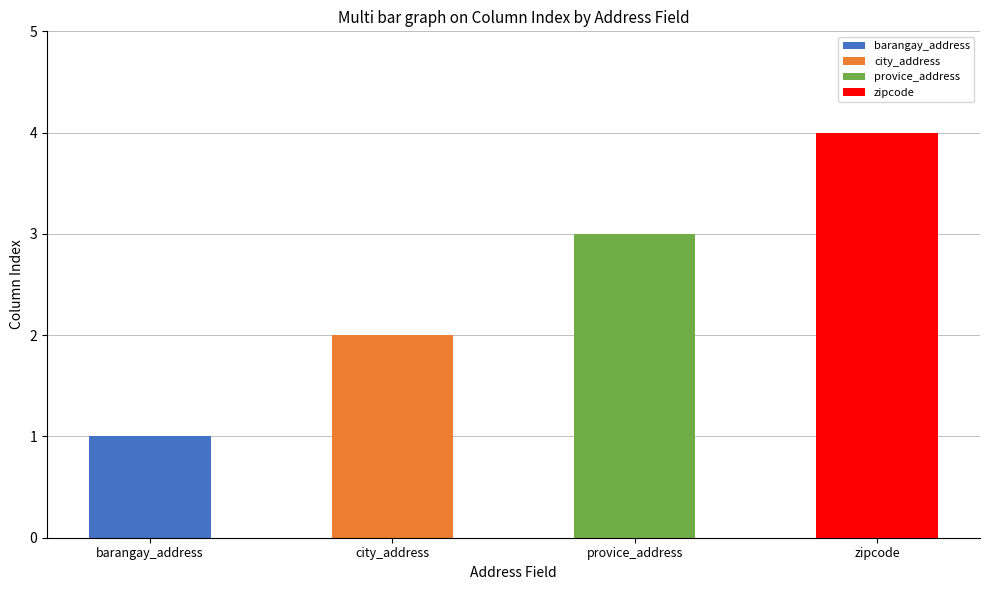

What position from the right is barangay_address?

4